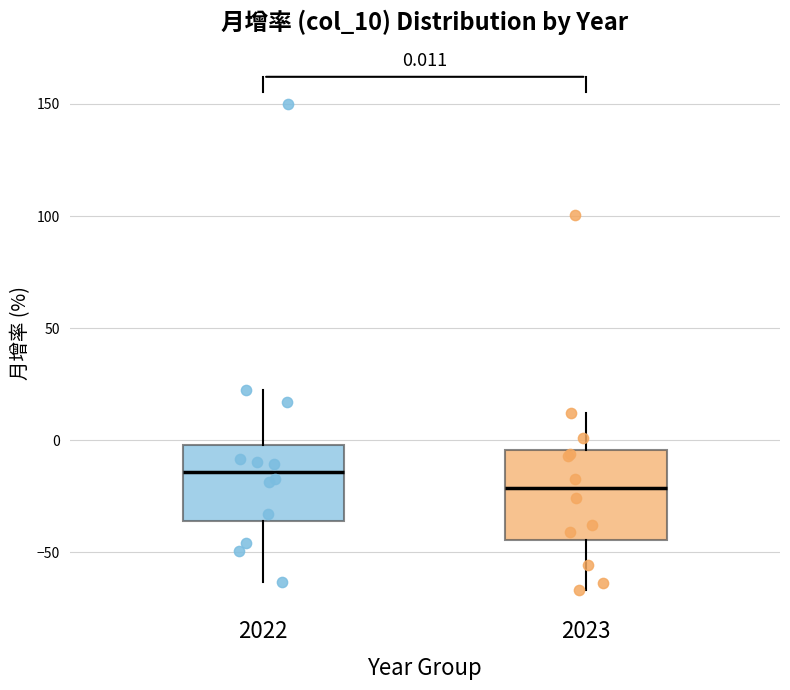

Which box has the highest median line?

2022